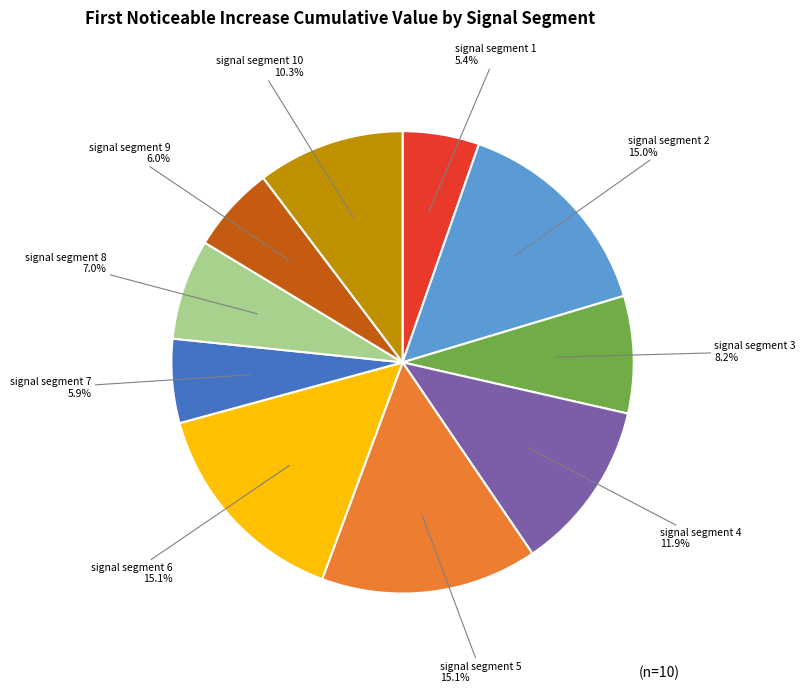

Which category has the smallest portion of the pie?

signal segment 1